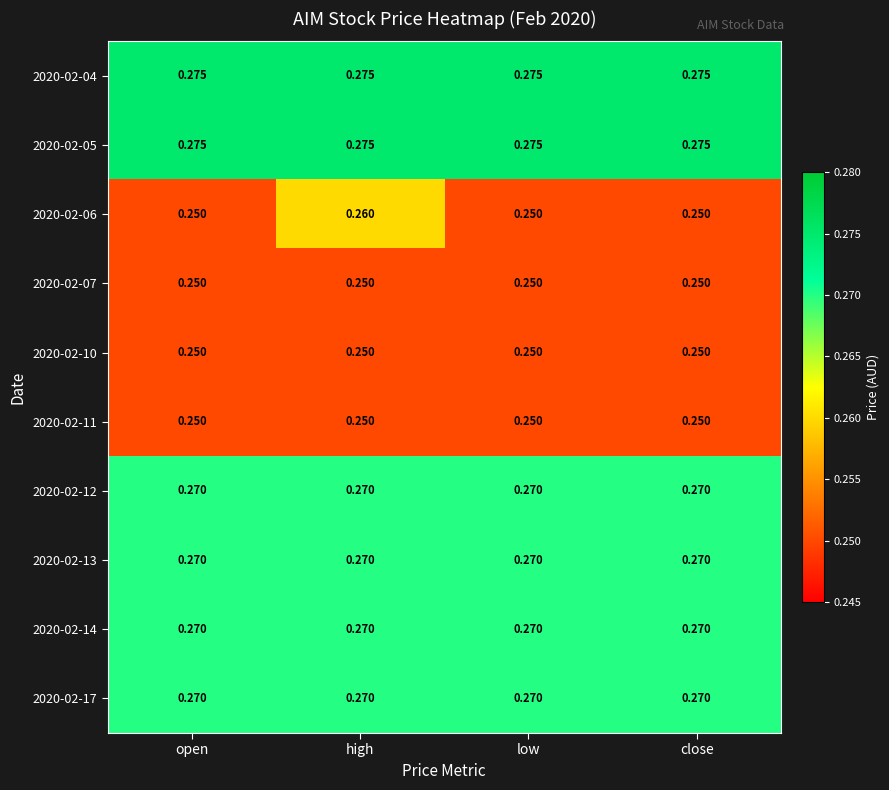

Is the value of 2020-02-05 at close greater than the value of 2020-02-11 at open?

Yes